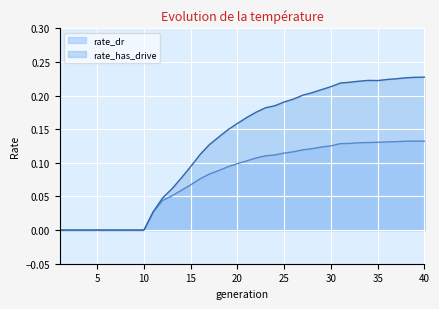

At 33, list the series in order from smallest to largest.

rate_dr, rate_has_drive